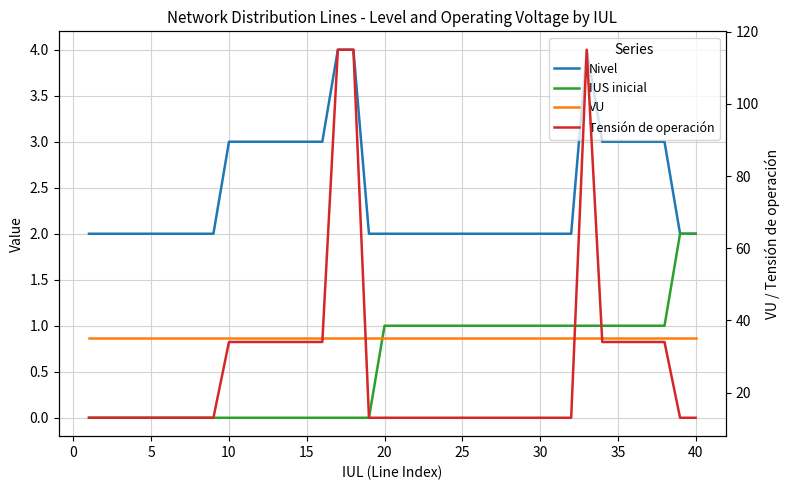

Rank the series by their maximum value, from highest to lowest.

Tensión de operación, VU, Nivel, IUS inicial